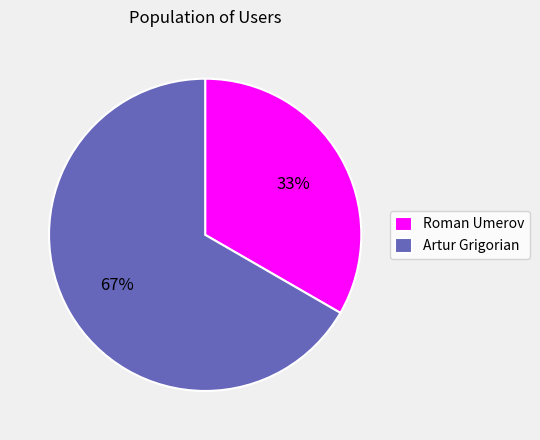

What is the majority slice?

Artur Grigorian